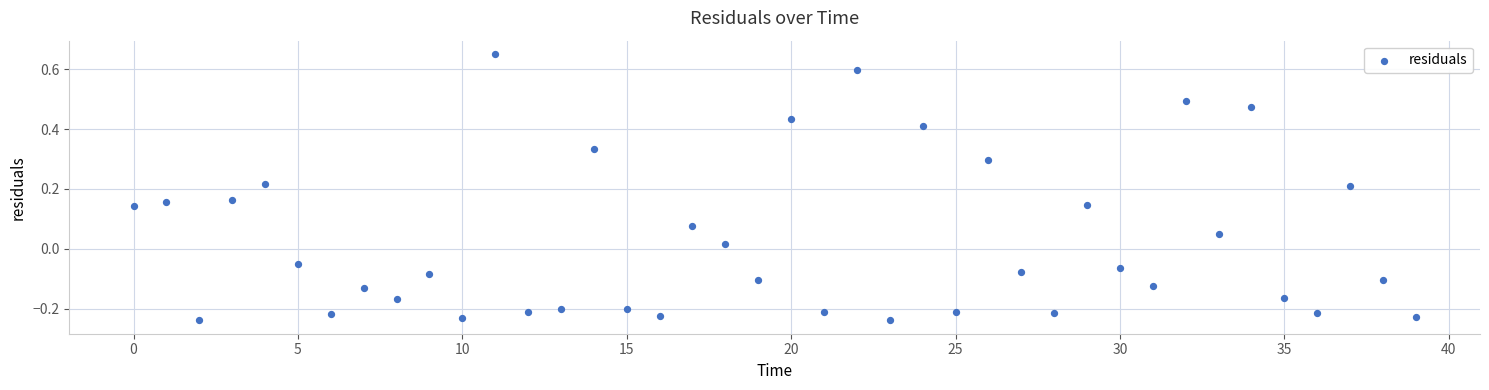

How many points are shown in the scatter plot?

40